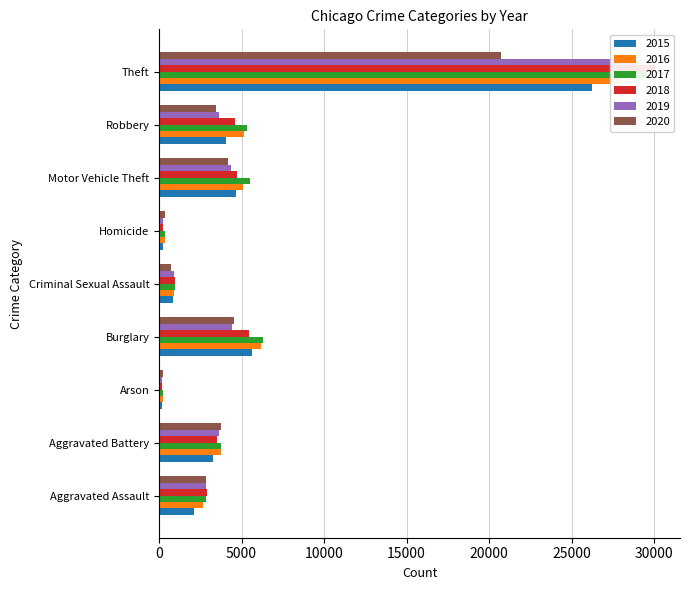

What is the difference between the maximum and second lowest values in the 2015 series?

26000